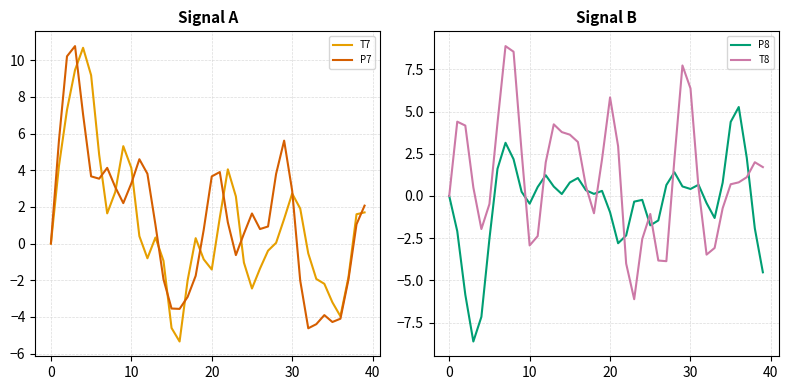

Is it true that T7 equals 2.8 at 8?

True